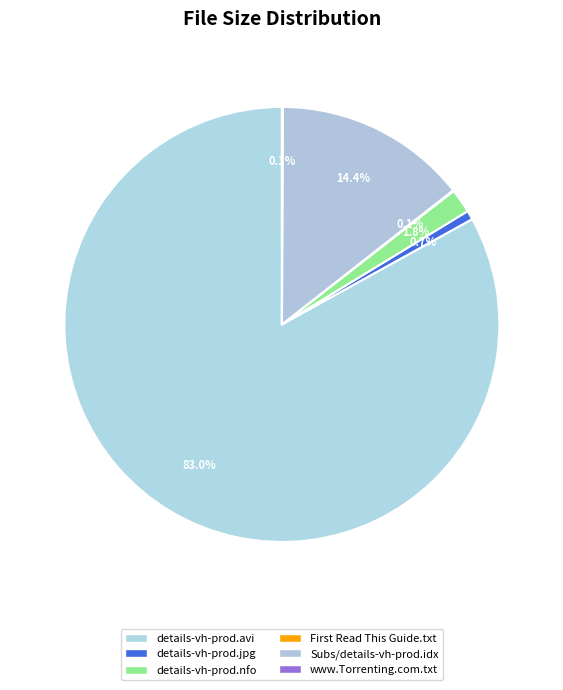

Rank the categories by value from lowest to highest.

First Read This Guide.txt, www.Torrenting.com.txt, details-vh-prod.jpg, details-vh-prod.nfo, Subs/details-vh-prod.idx, details-vh-prod.avi